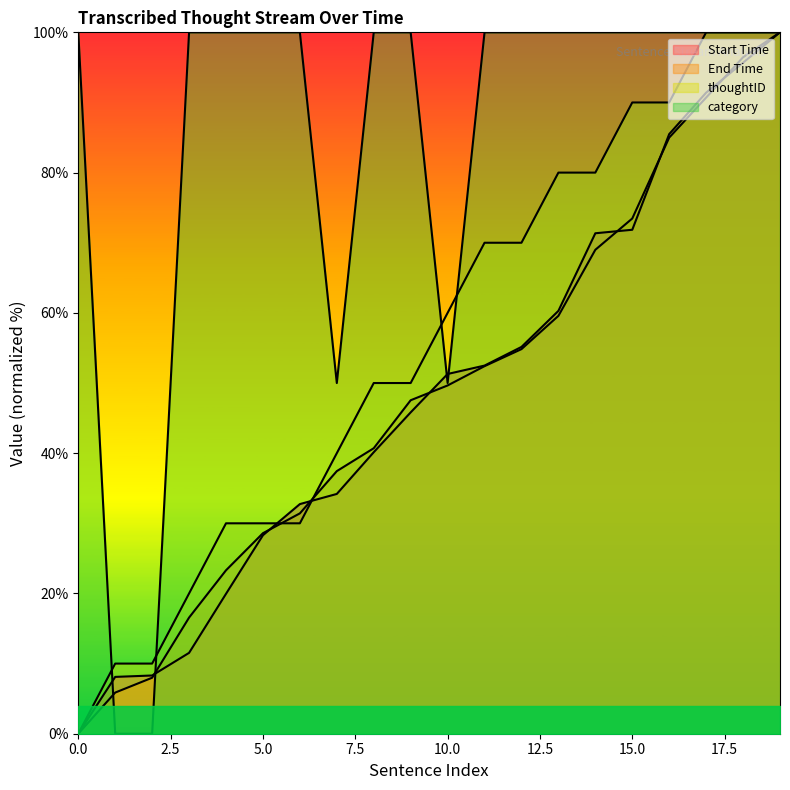

Rank the categories by thoughtID value from highest to lowest.

17, 18, 19, 15, 16, 13, 14, 11, 12, 10, 8, 9, 7, 4, 5, 6, 3, 1, 2, 0